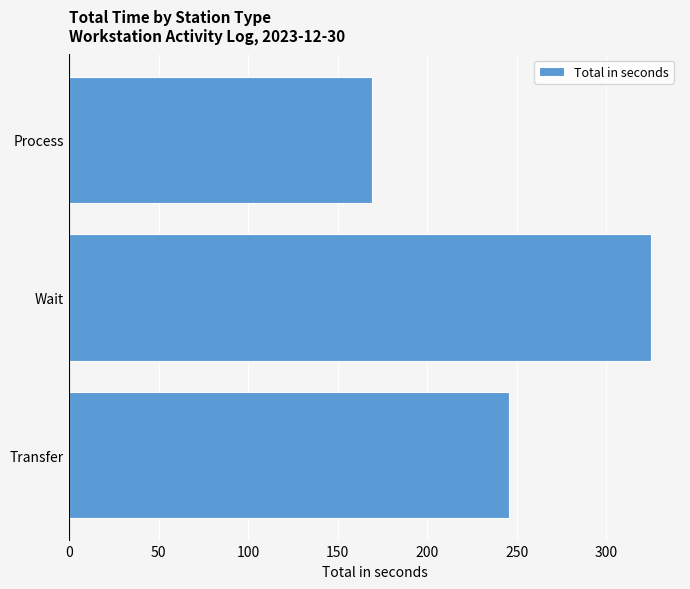

What is the difference between the values at Process and Wait?

156